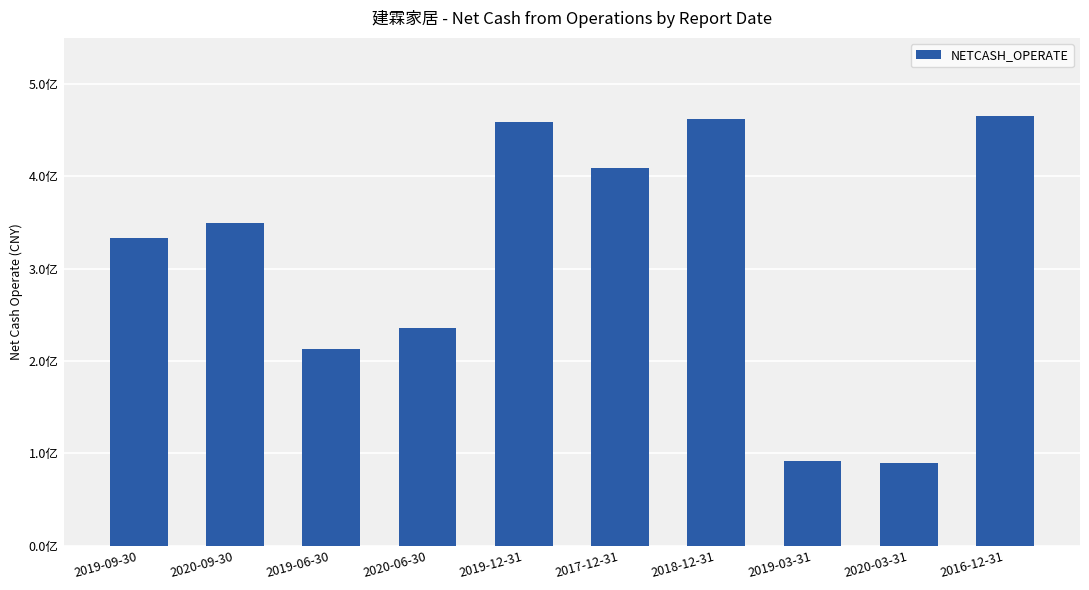

The value at 2019-12-31 is 459283312.2. True or false?

True